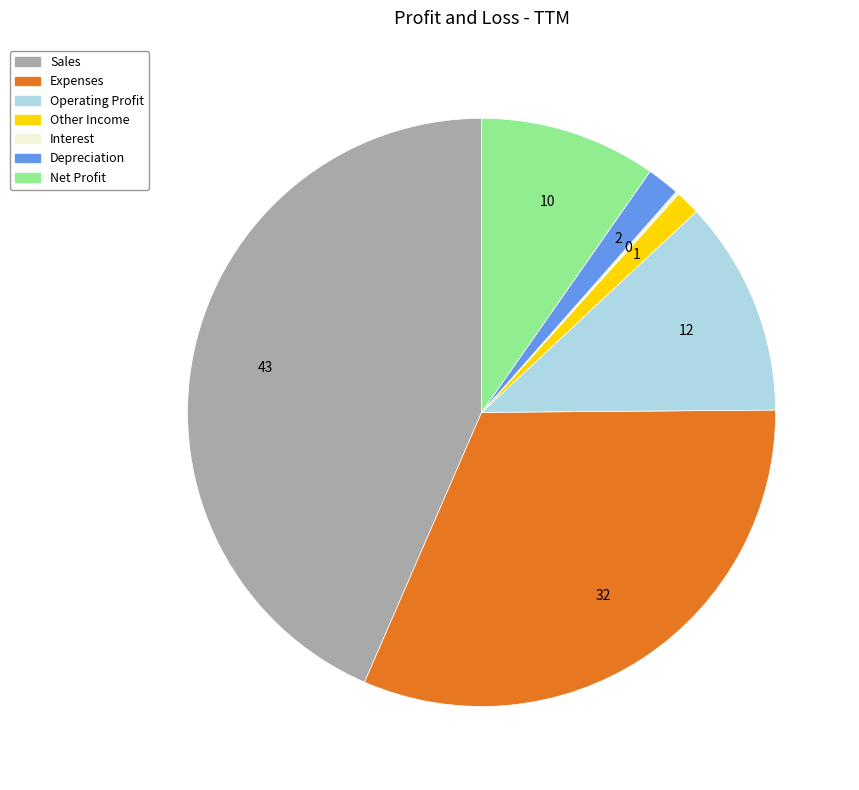

Which slice is the largest?

Sales